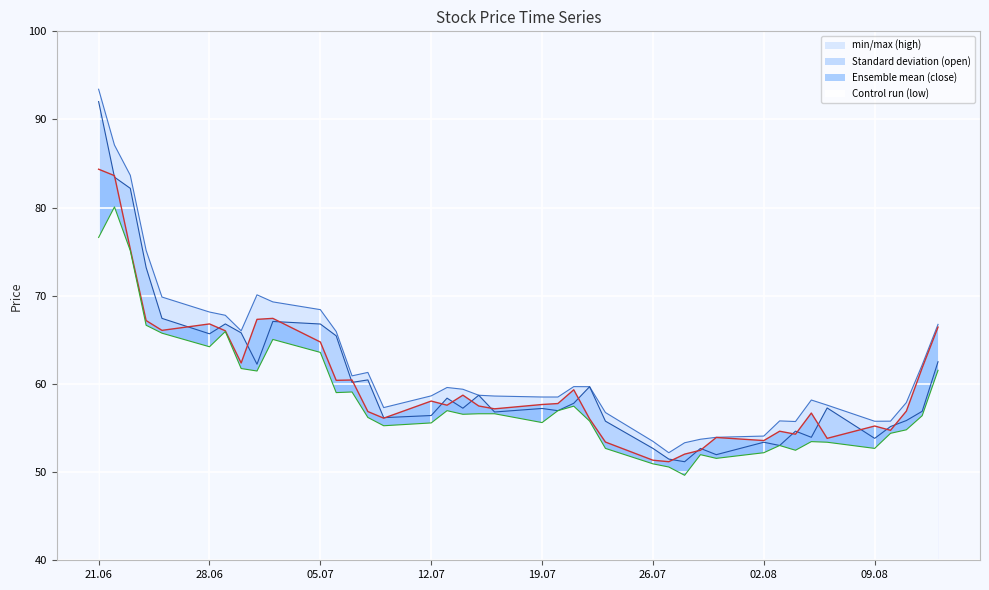

What is the sum of the close values at 2021-07-02 and 2021-07-12?

125.5